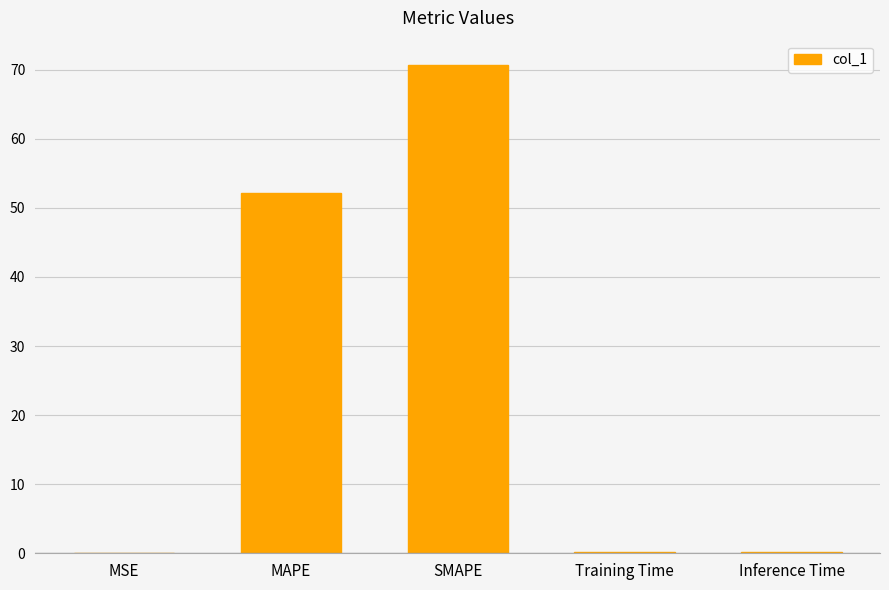

What value does the data have at SMAPE?

70.7